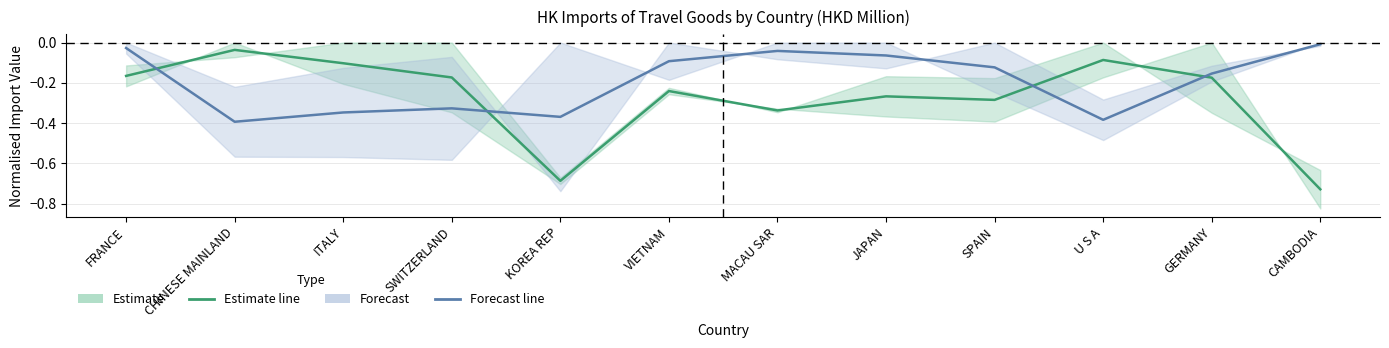

Where do Forecast and Estimate first cross each other?

FRANCE and CHINESE MAINLAND